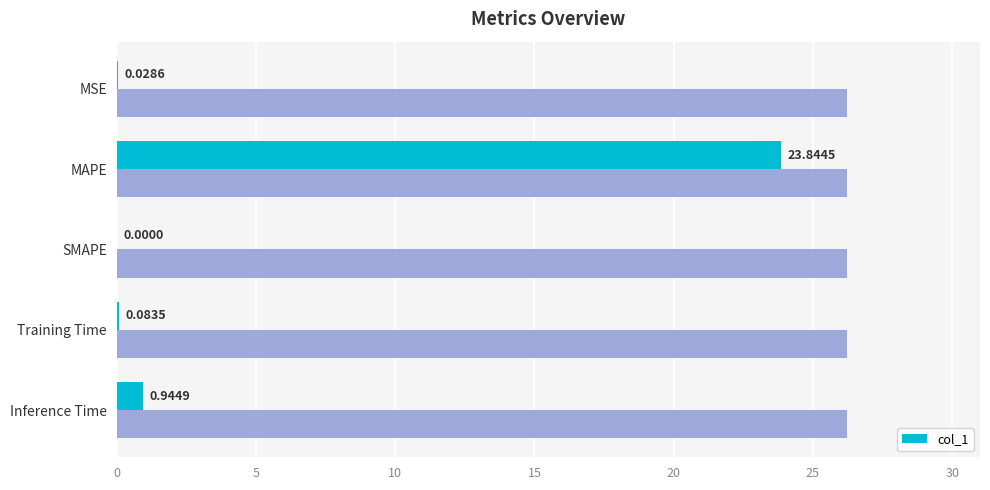

At which label is col_1 closest to 11?

Inference Time